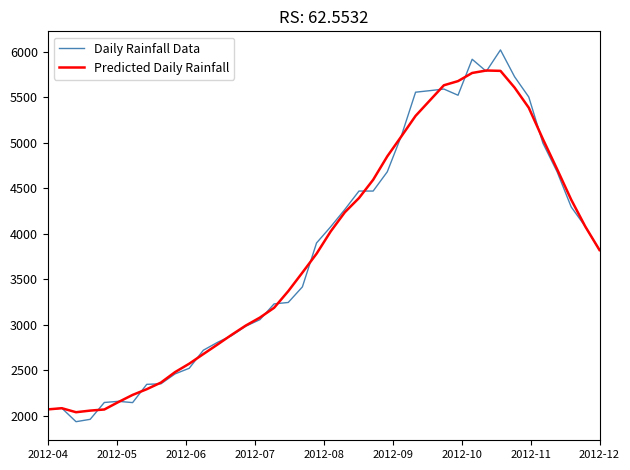

What is the lowest value of the Predicted Daily Rainfall series?

2039.0